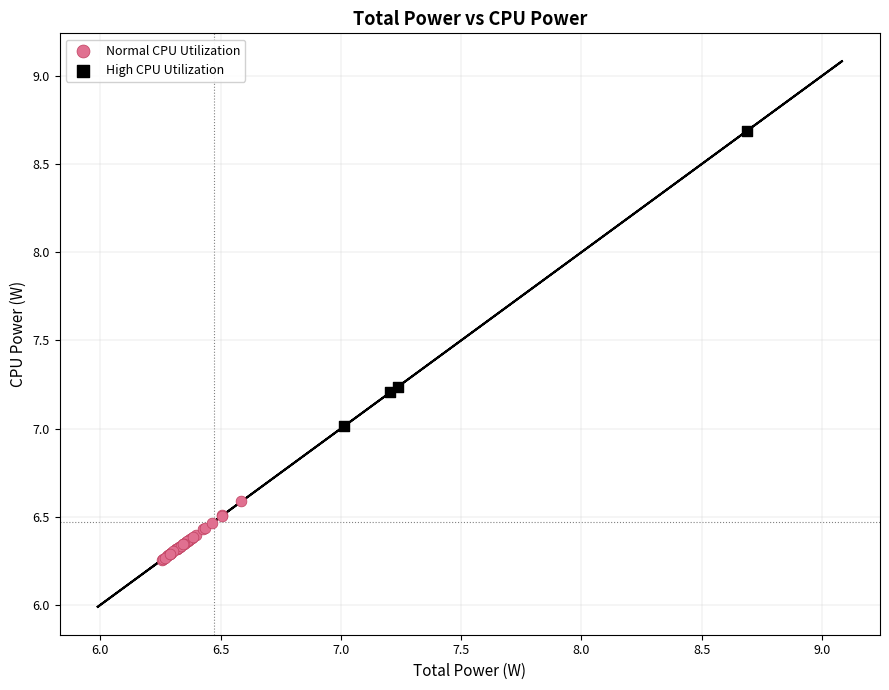

Which series has the largest Y range (max minus min)?

High CPU Utilization